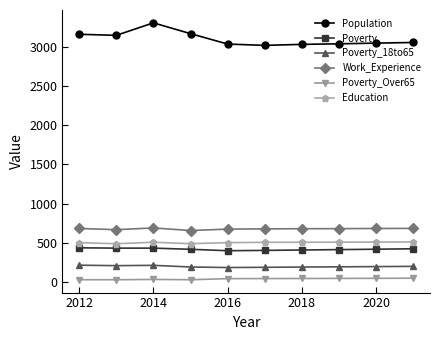

What is the highest value of the Education series?

509